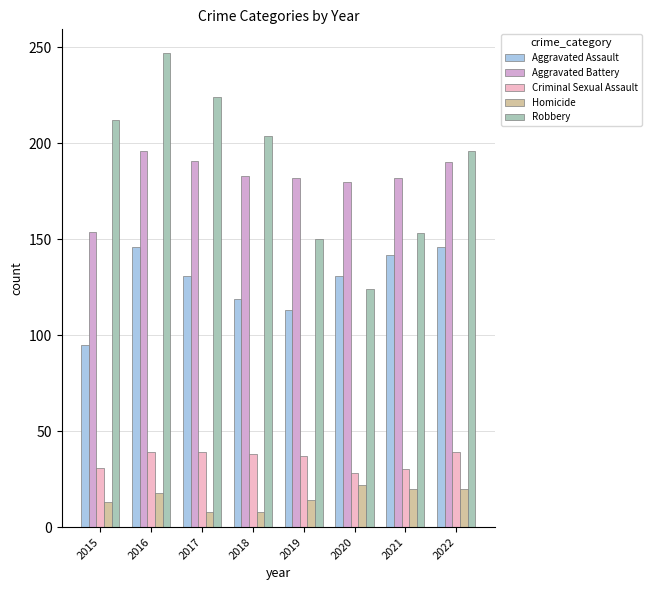

How many bars are there in total?

40